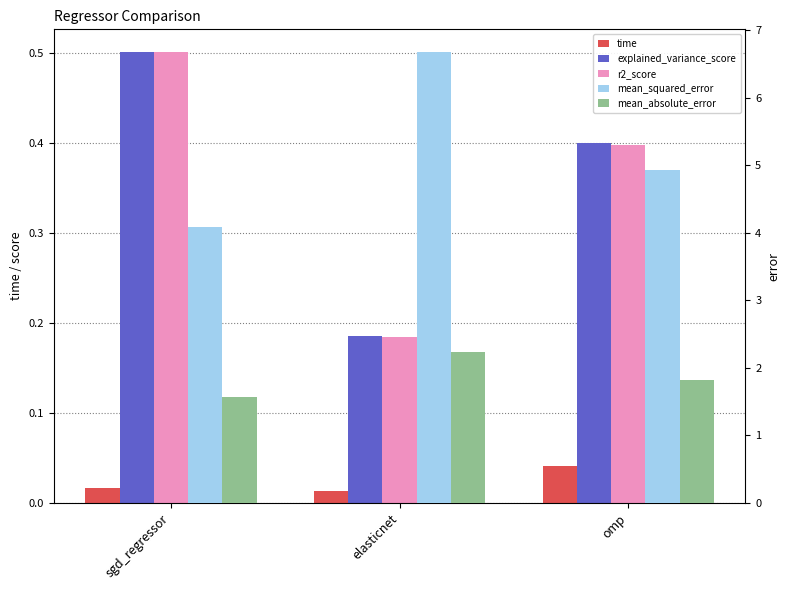

Count the number of categories in the chart.

3